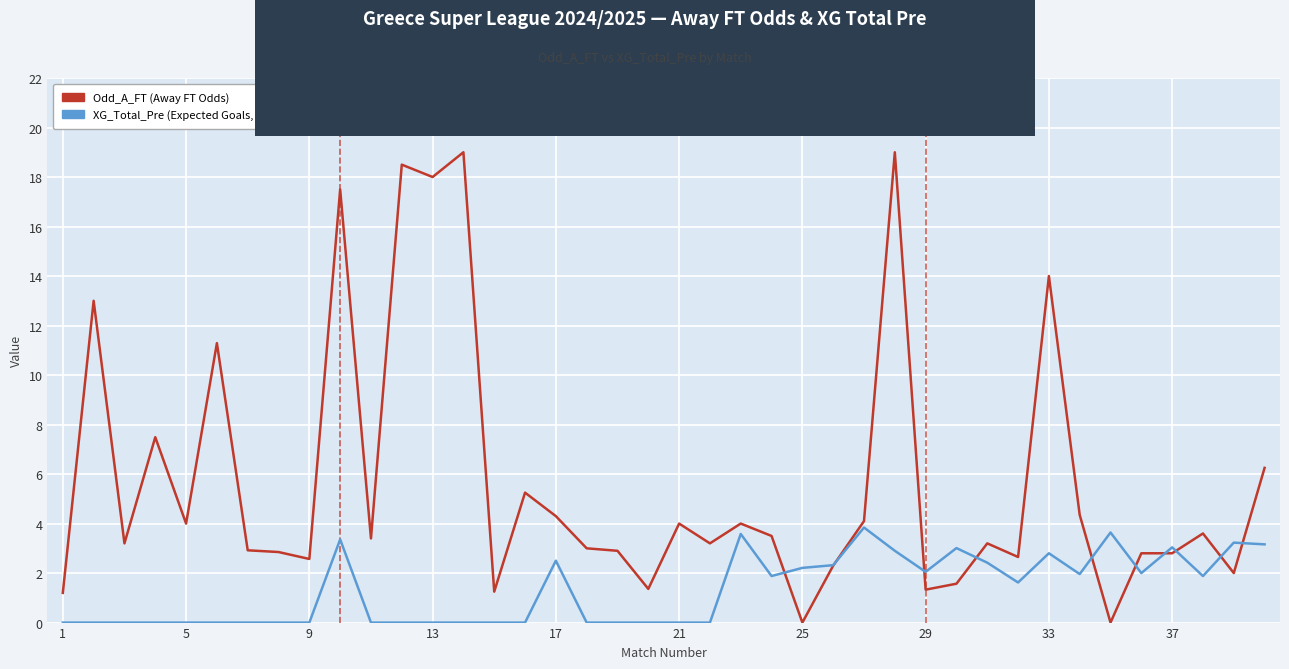

What is the highest value of the XG_Total_Pre (Expected Goals, Pre-match) series?

3.8